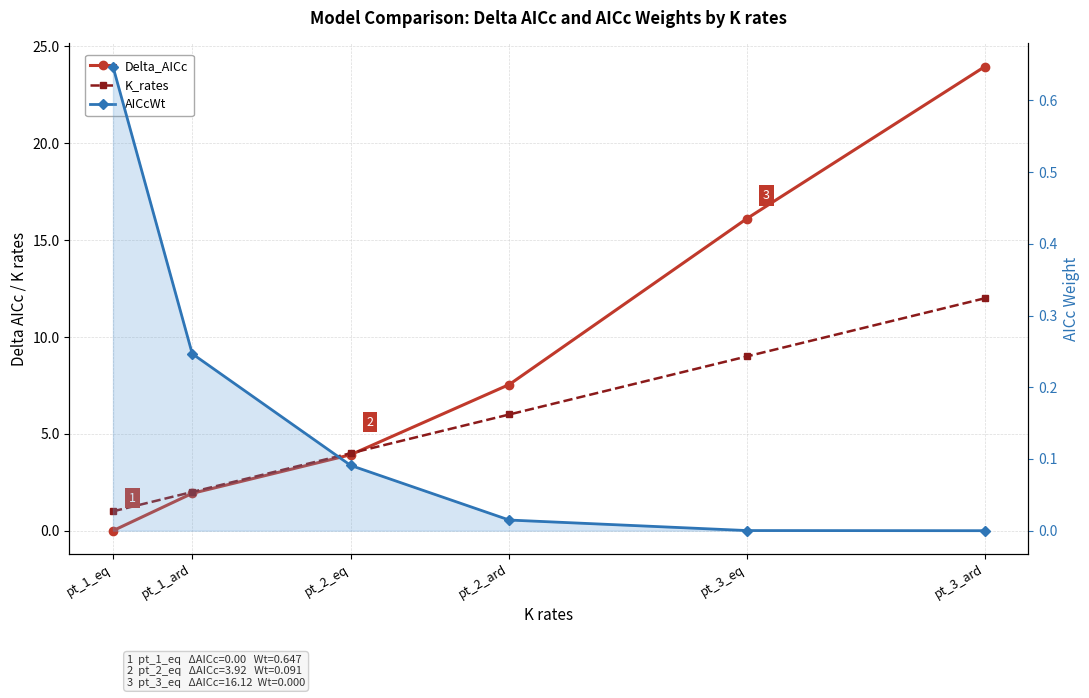

Where is K_rates nearest to the value 6?

pt_2_ard